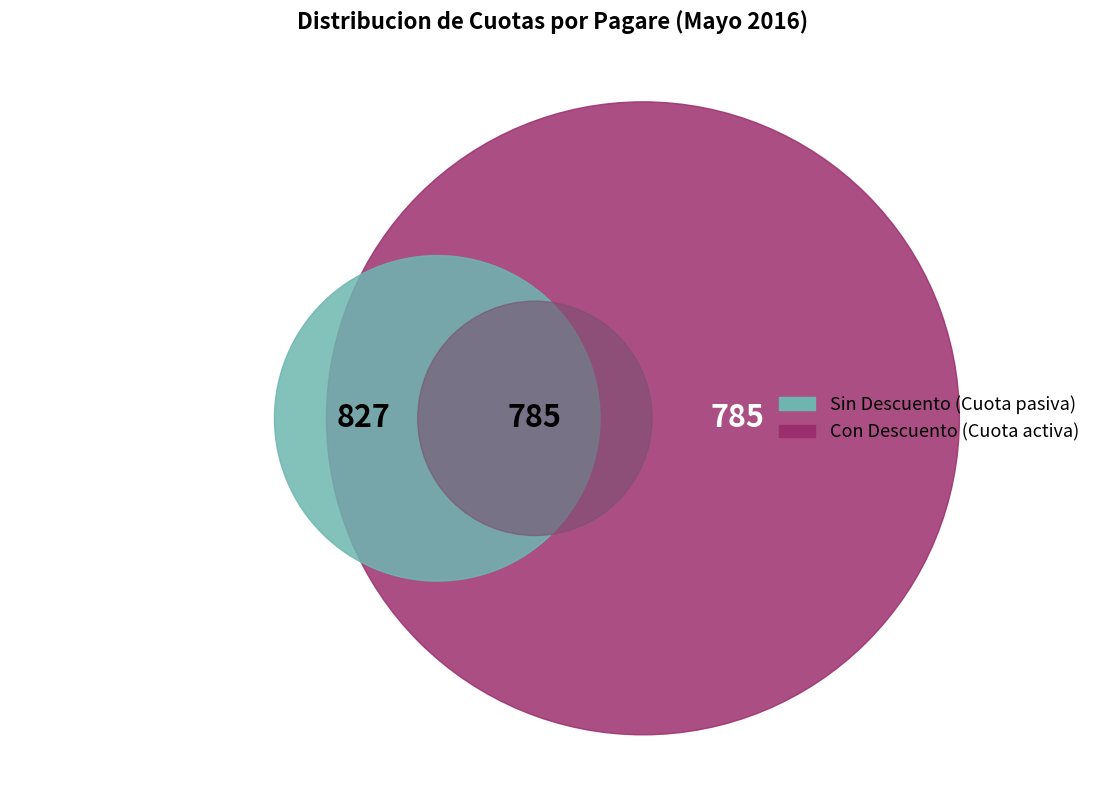

Is the sum of 233130311948 and 233110895570 greater than half?

No